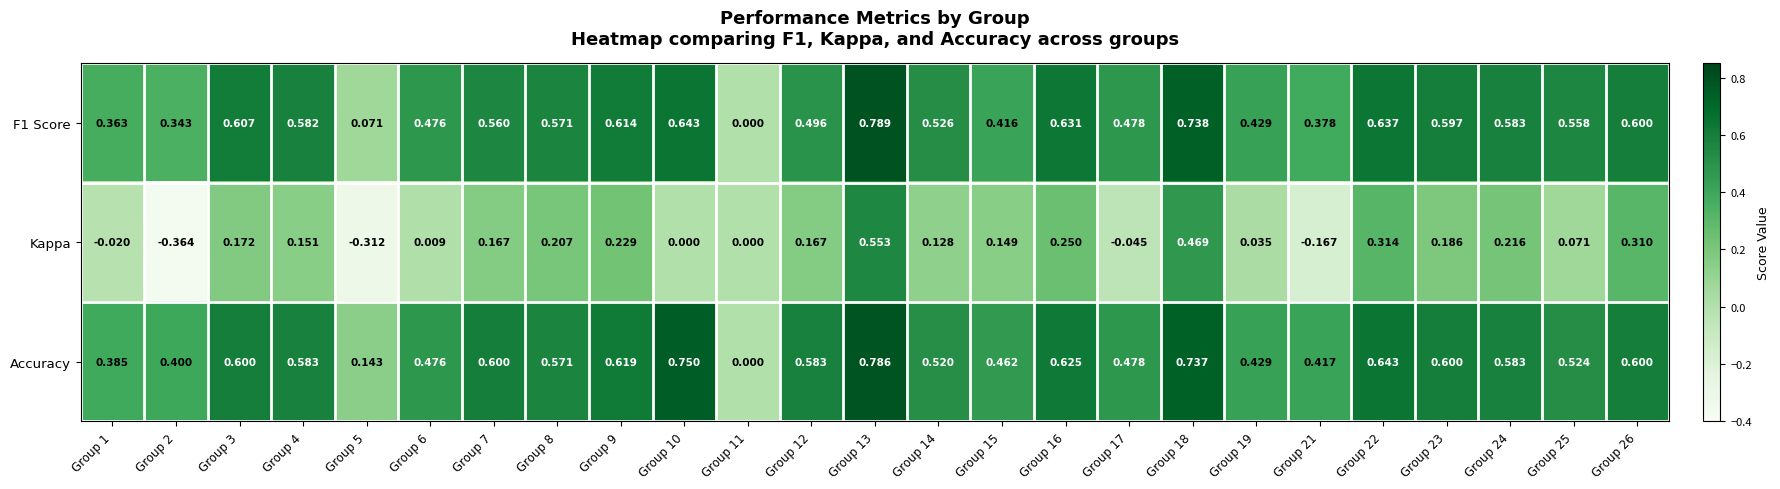

Which series has the largest total across all categories?

Accuracy